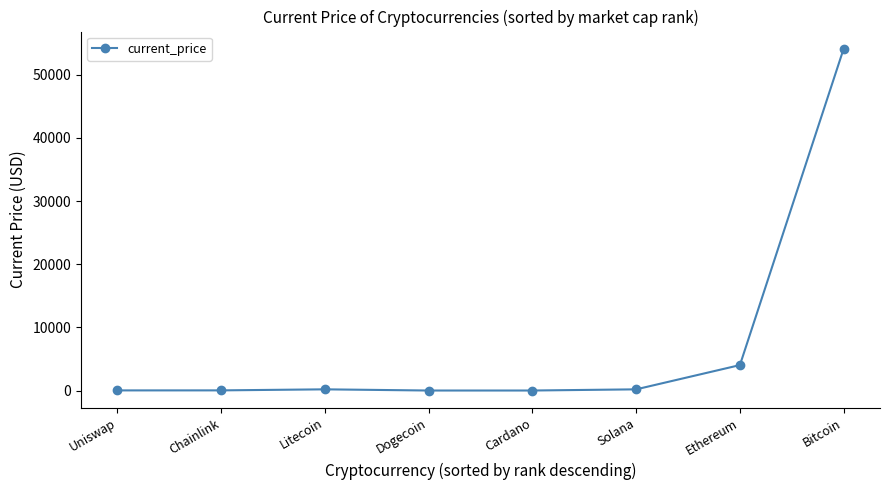

Which category has the highest value across all series?

Bitcoin